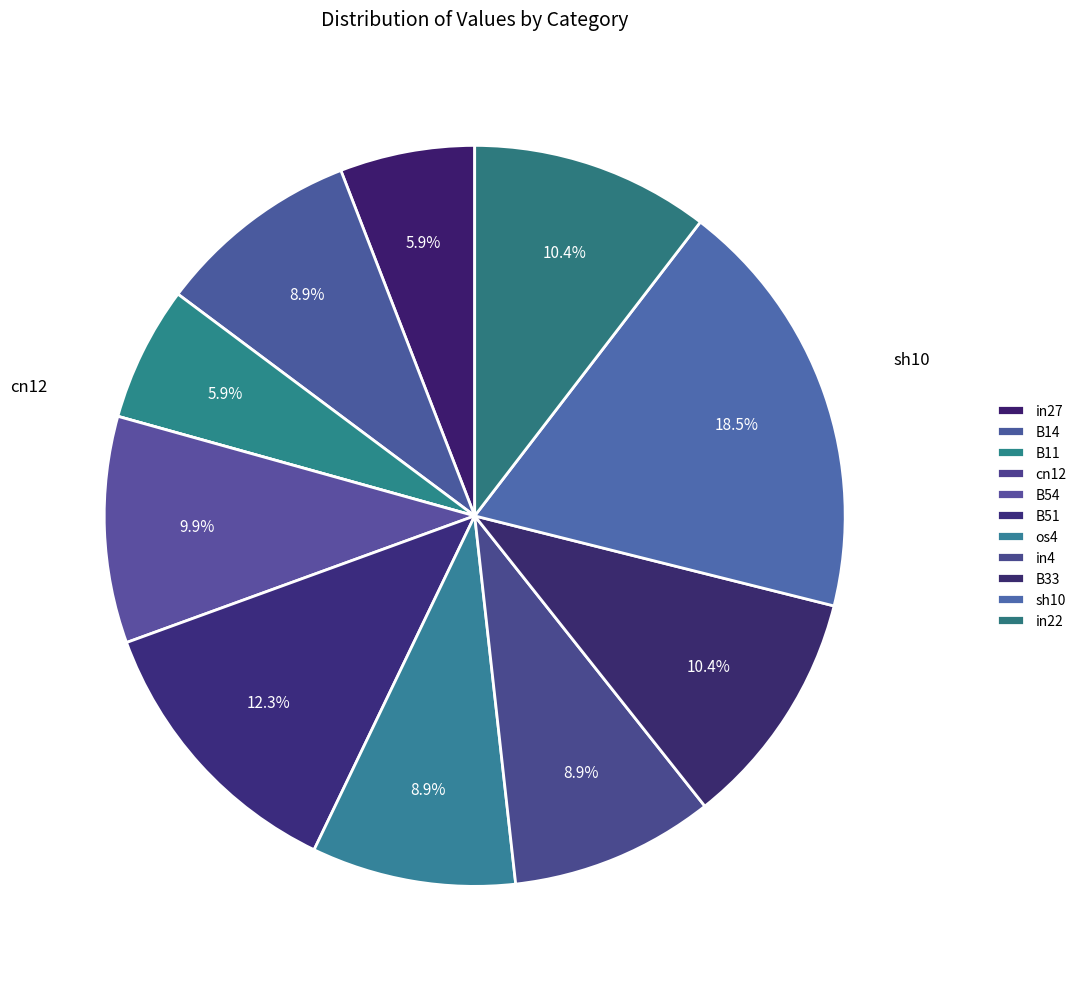

What percentage is the in22 slice, to the nearest percent?

10%